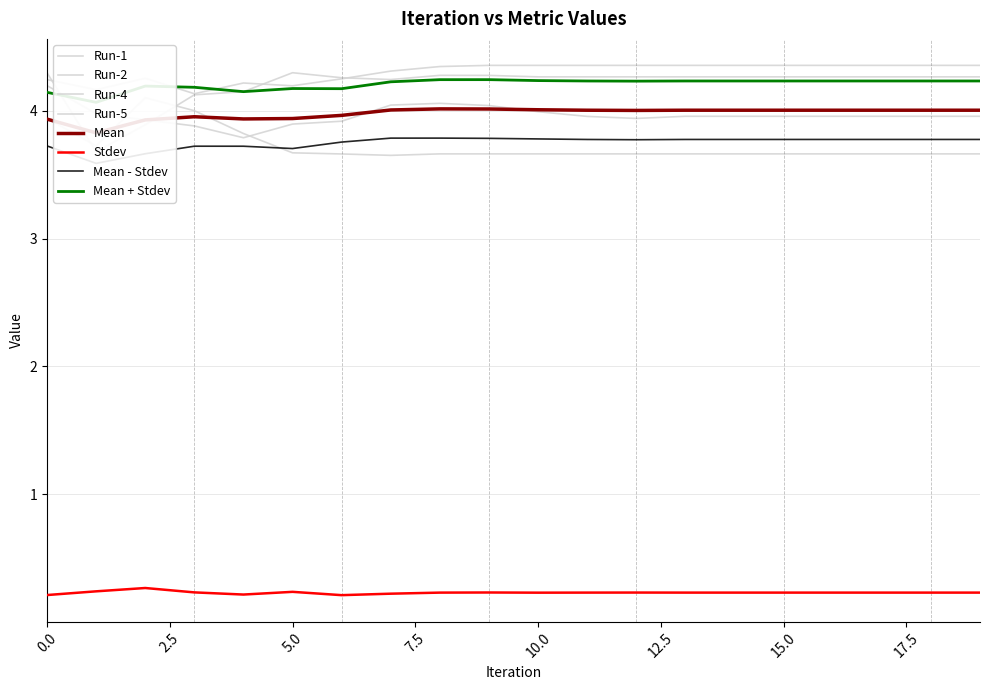

True or false: Run-5 and Stdev cross at least once.

False